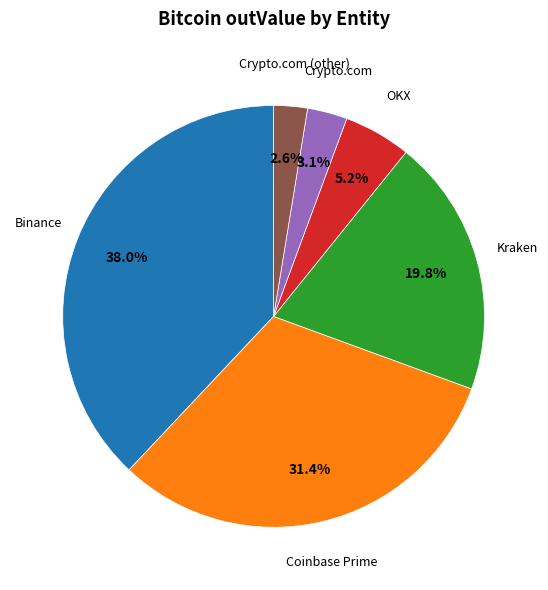

Does any single category account for the majority?

No